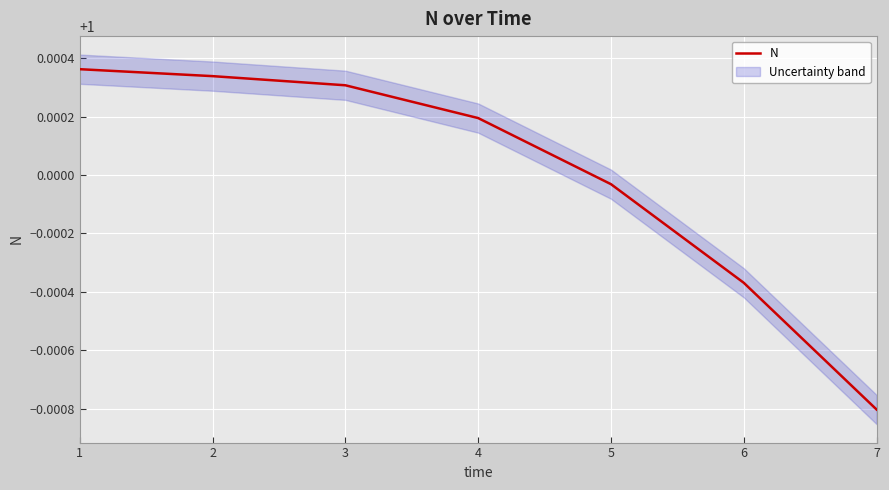

Reading left to right, list all the values displayed in this chart.

1=1.0	2=1.0	3=1.0	4=1.0	5=1.0	6=1.0	7=1.0